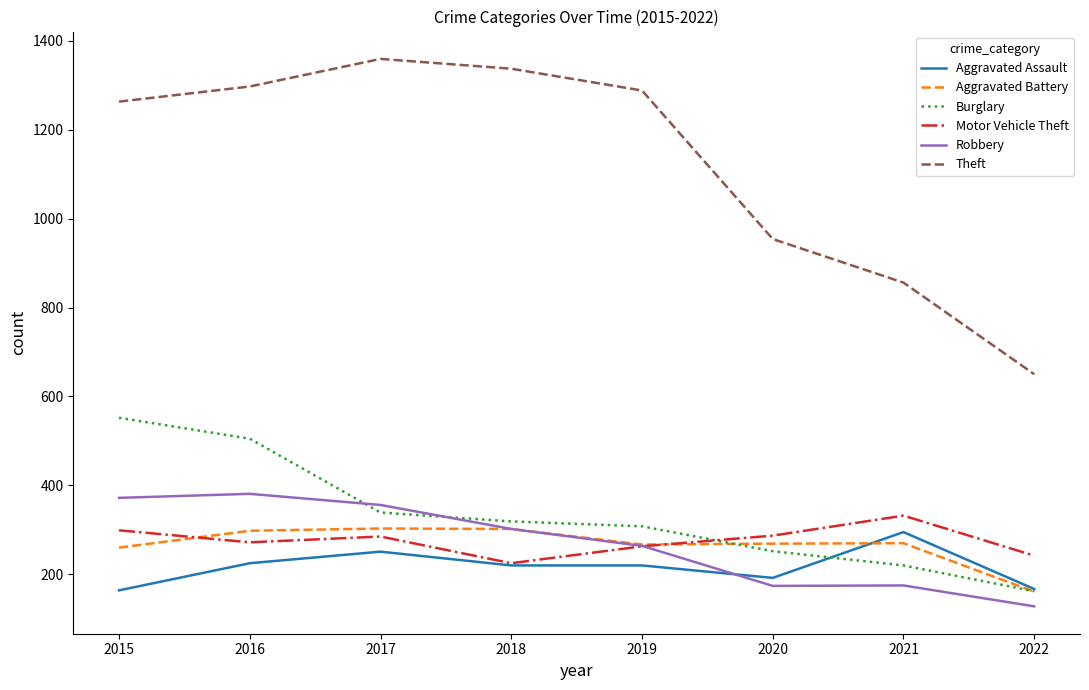

Where does the Aggravated Assault series first go above 220?

2016